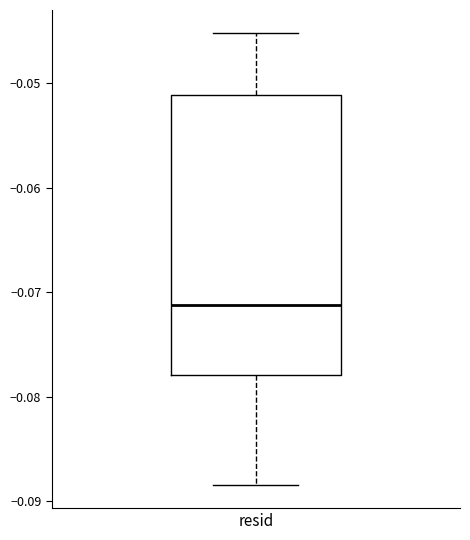

Where does the median line of the box for resid sit on the y-axis? The values are not printed on the chart, so give them approximately, as read against the axis.

-0.071